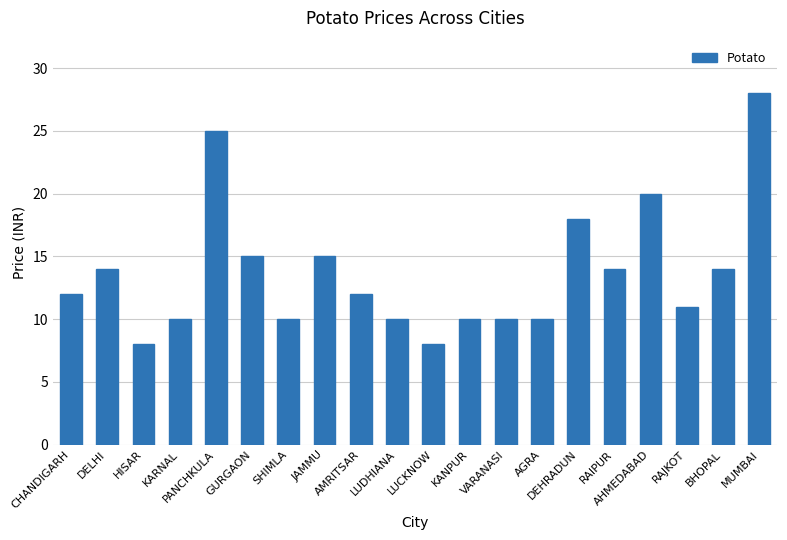

Which category has the highest value across all series?

MUMBAI